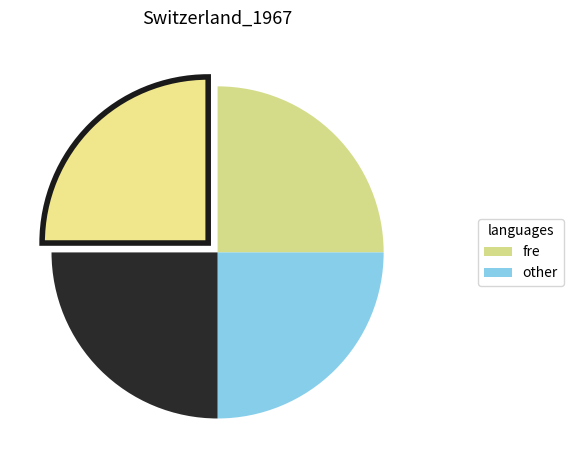

How many segments does this pie chart have?

4